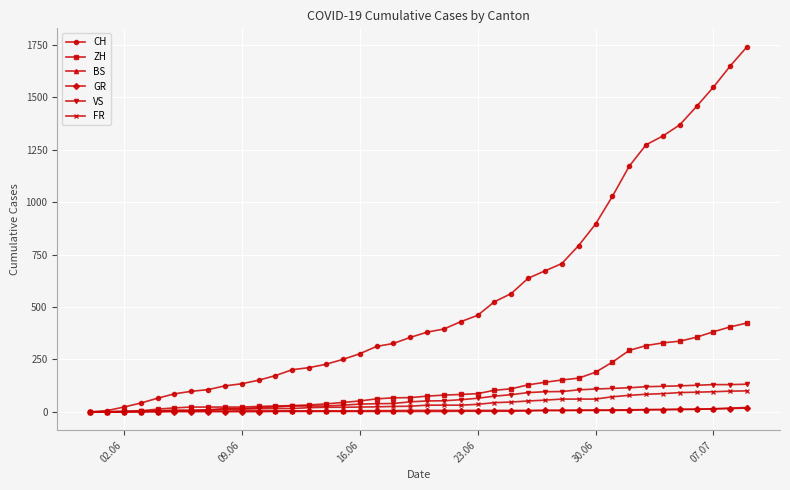

Which series has the largest range (max minus min)?

CH